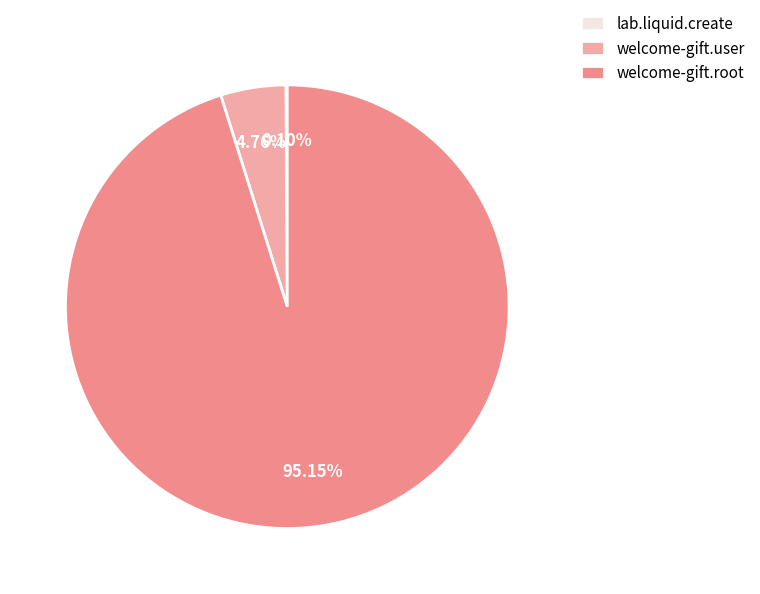

Which category accounts for the majority?

welcome-gift.root